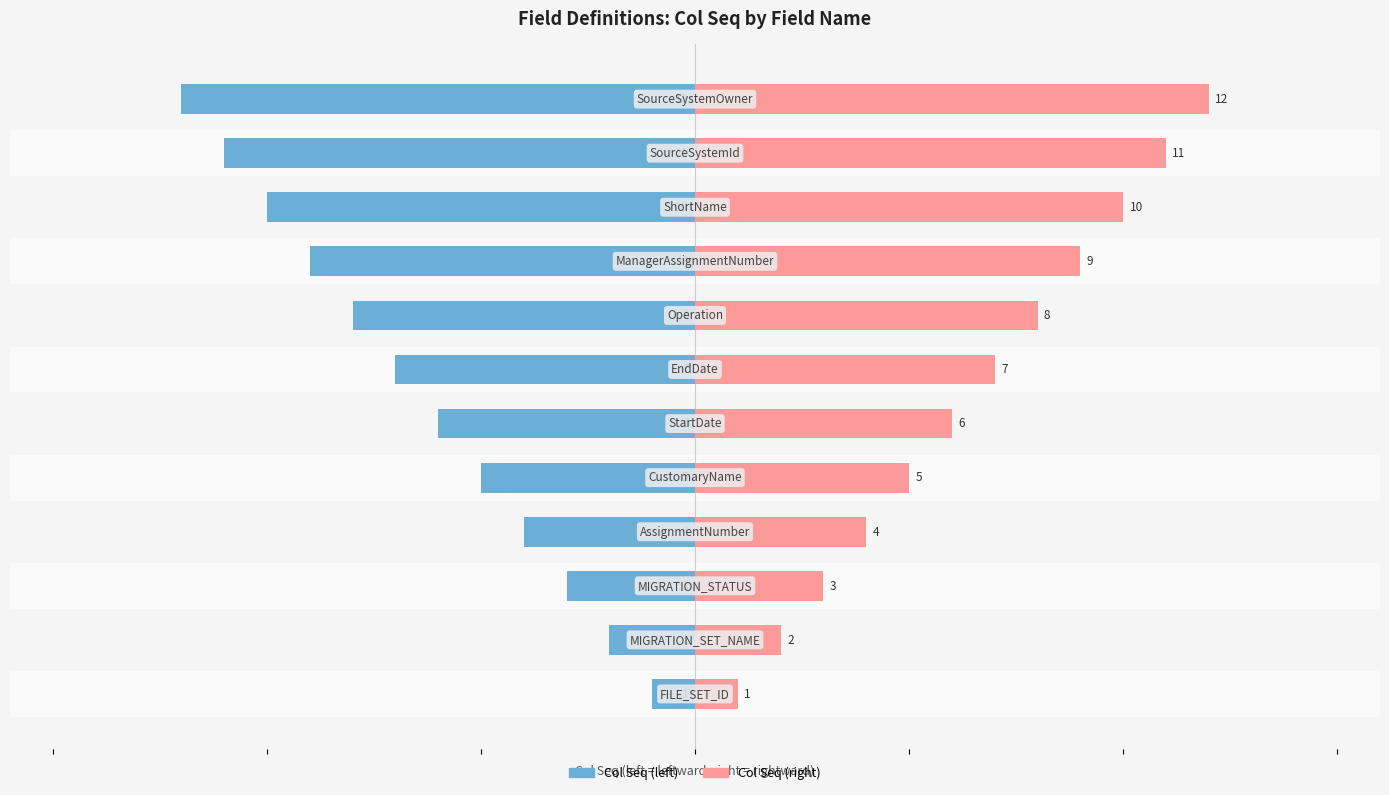

How many values in the Col Seq series exceed -6?

5